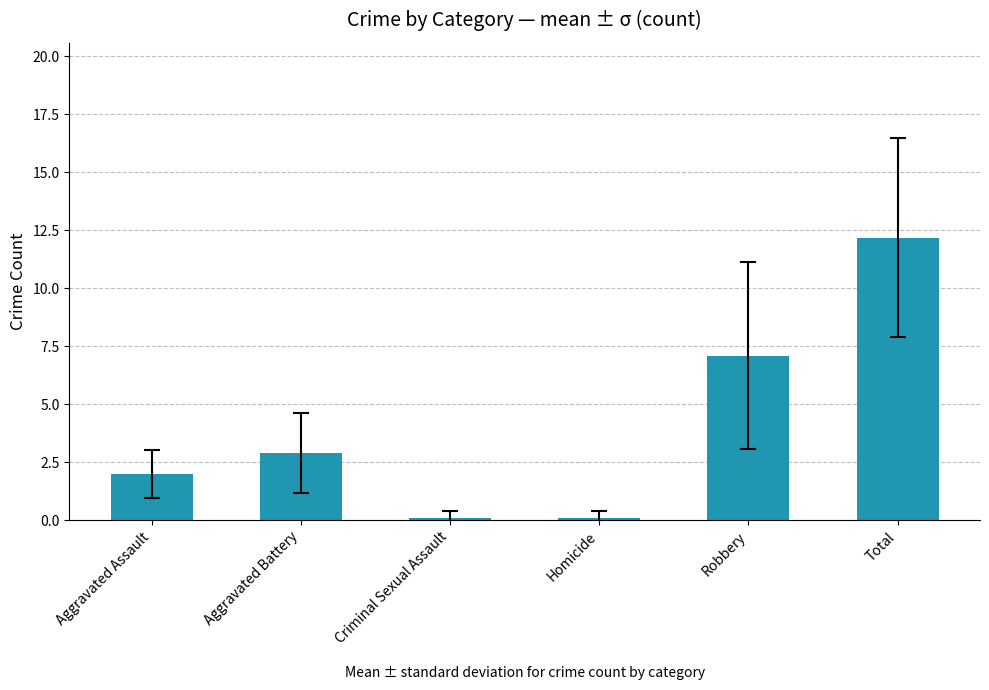

True or false: the data shows 1.0 at Aggravated Battery.

False